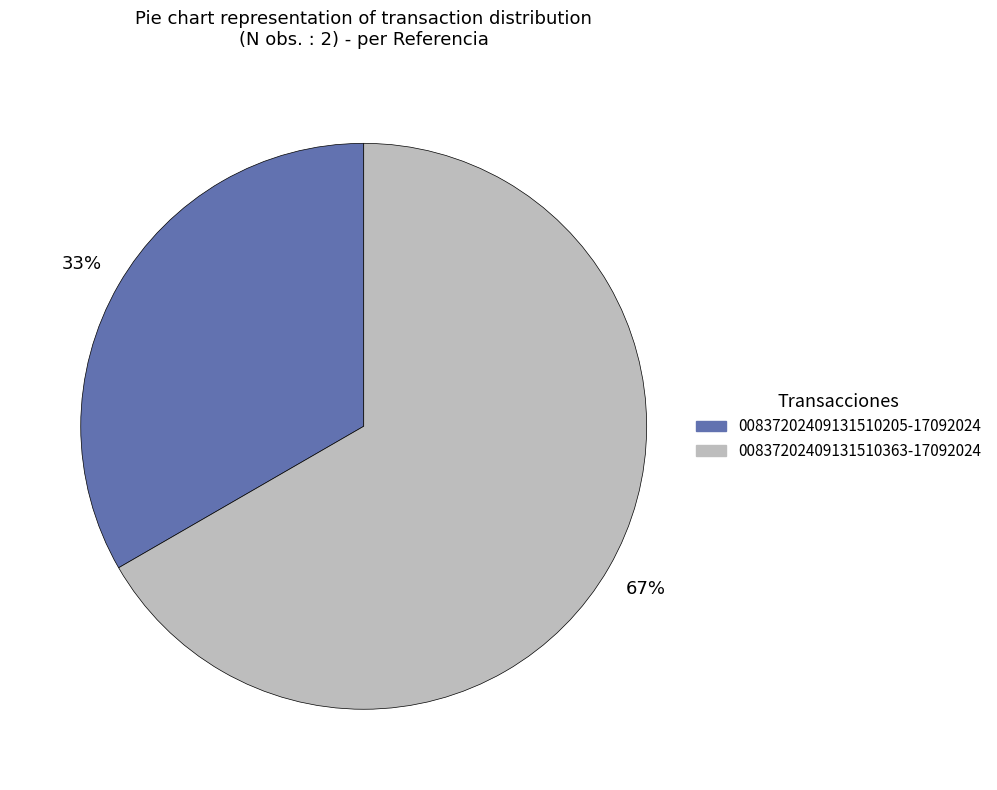

To the nearest percent, what is the average slice percentage?

50%